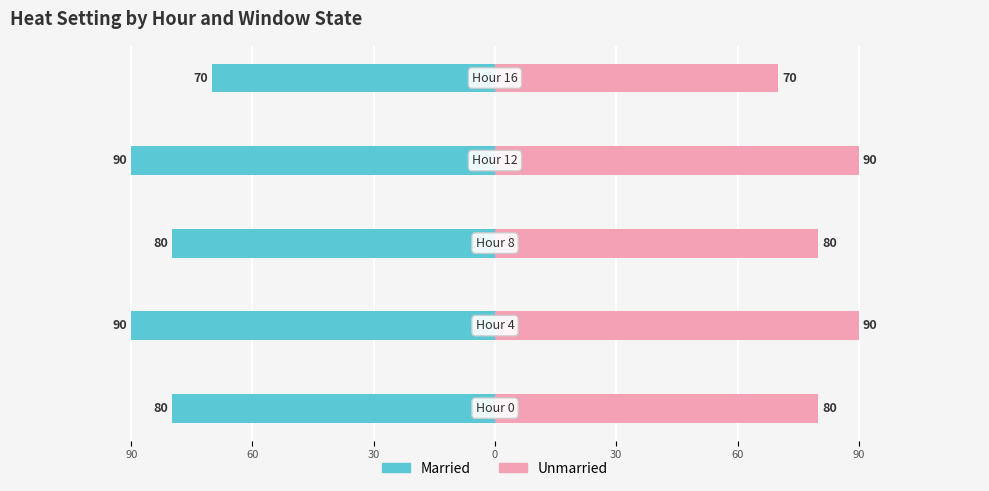

What is the maximum value shown in the chart?

90